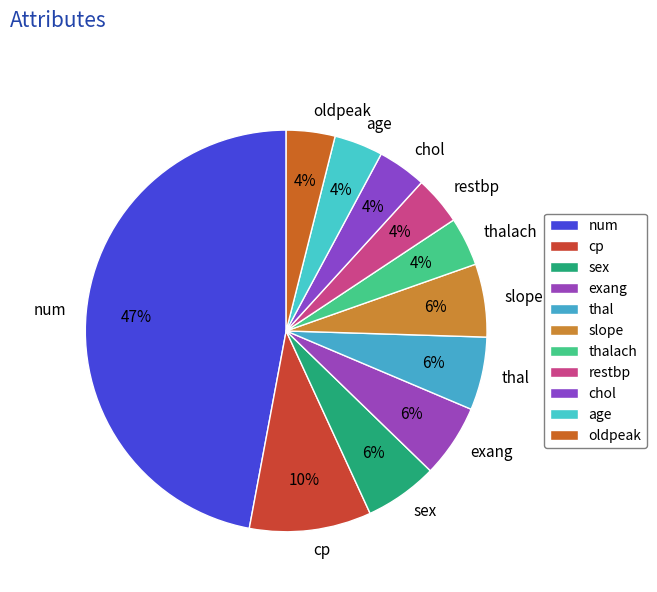

Do exang and cp together represent more than half of the pie?

No